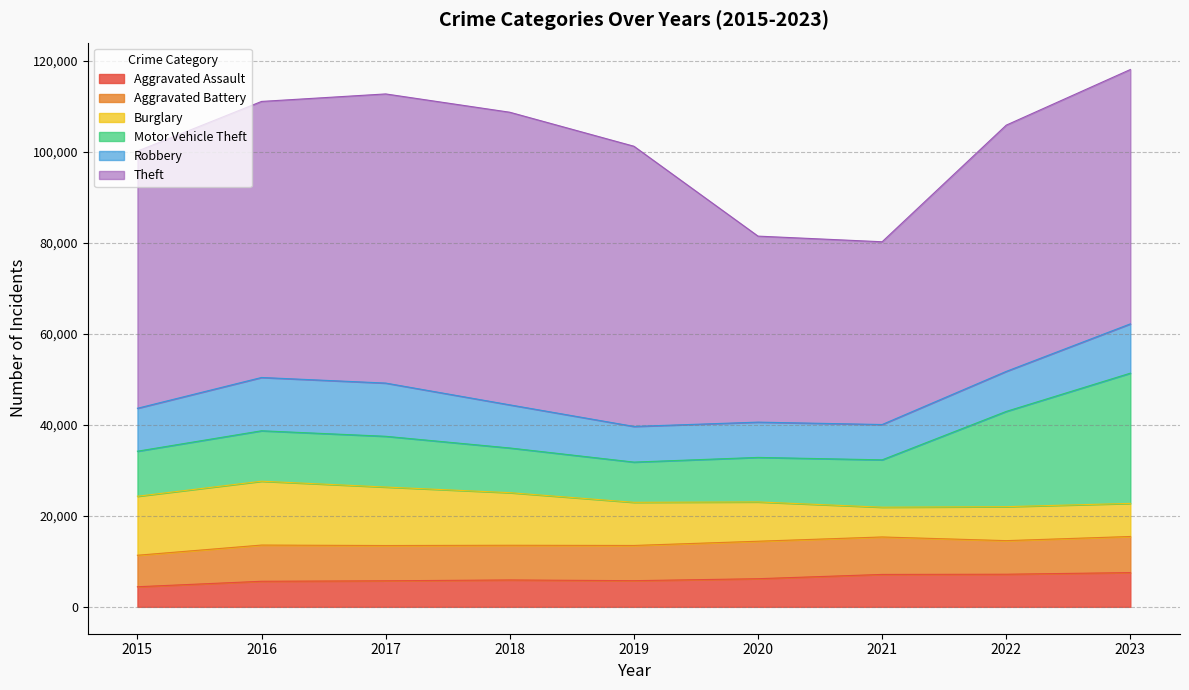

Rank the series at 2018 from highest to lowest value.

Theft, Burglary, Motor Vehicle Theft, Robbery, Aggravated Battery, Aggravated Assault